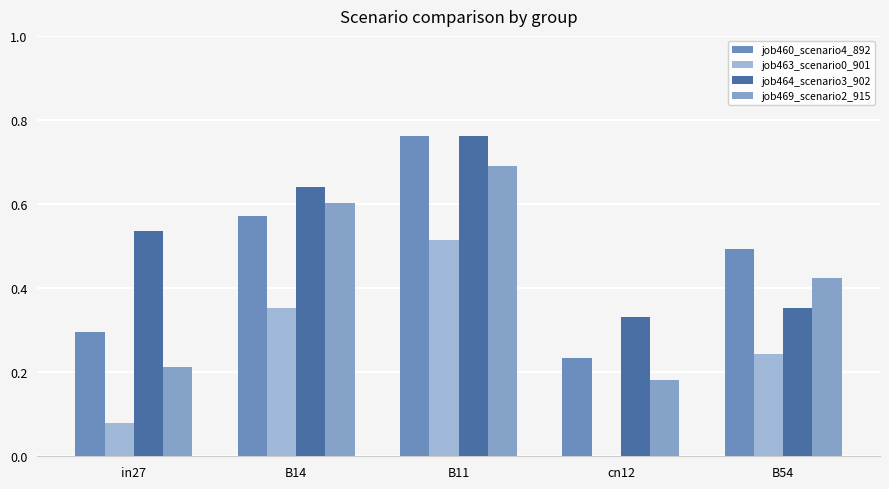

What are all the series names shown in the legend?

job460_scenario4_892, job463_scenario0_901, job464_scenario3_902, job469_scenario2_915